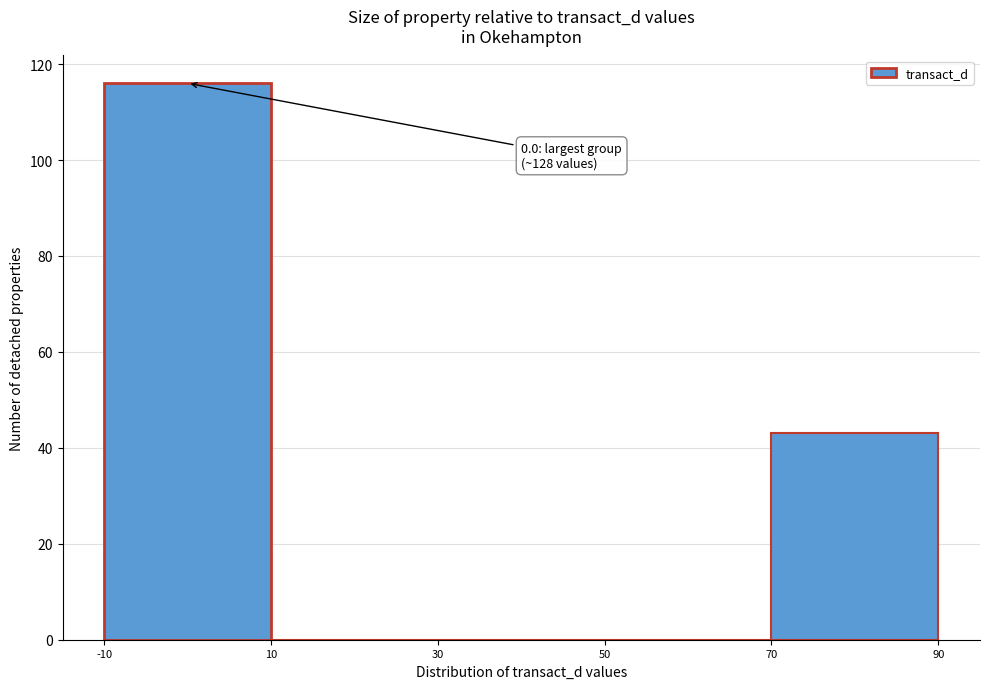

Which range on the x-axis has the tallest bar?

-10 to 10